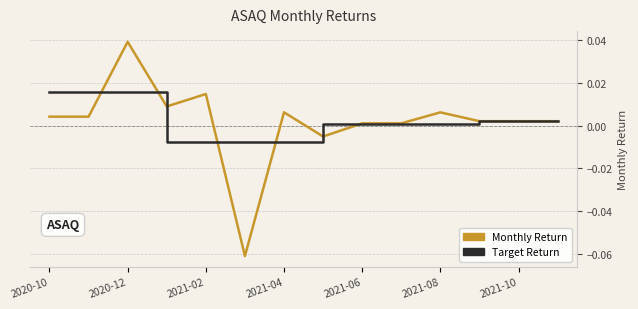

How many values in the Monthly Return series are below 0?

2